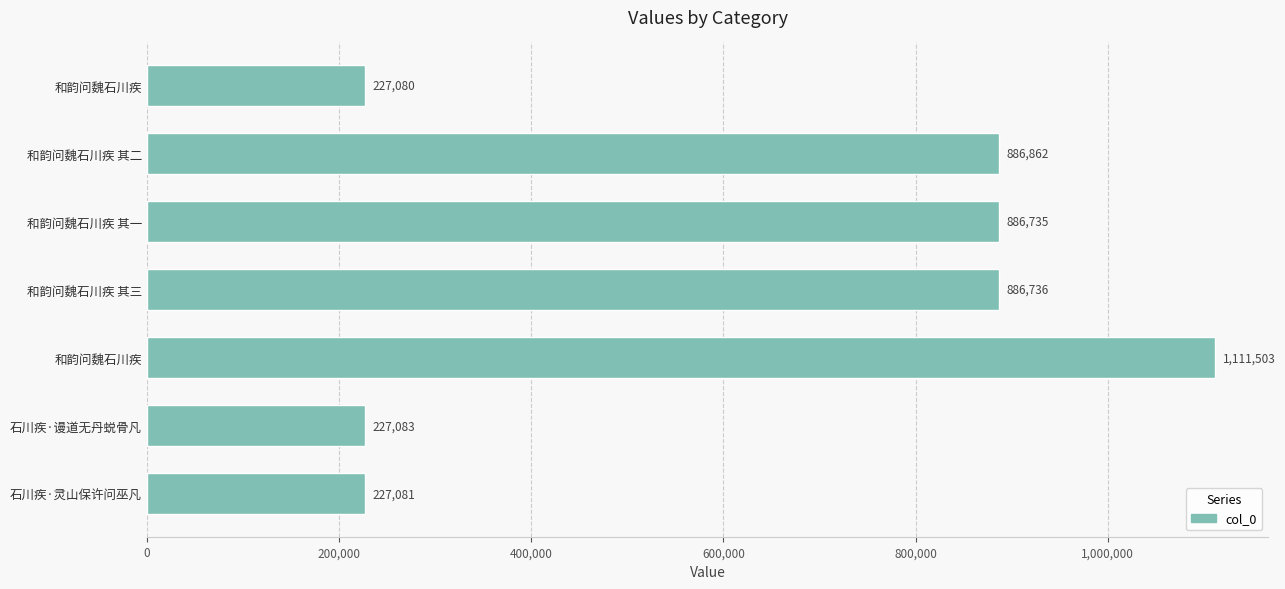

How many data points are less than 886735?

3